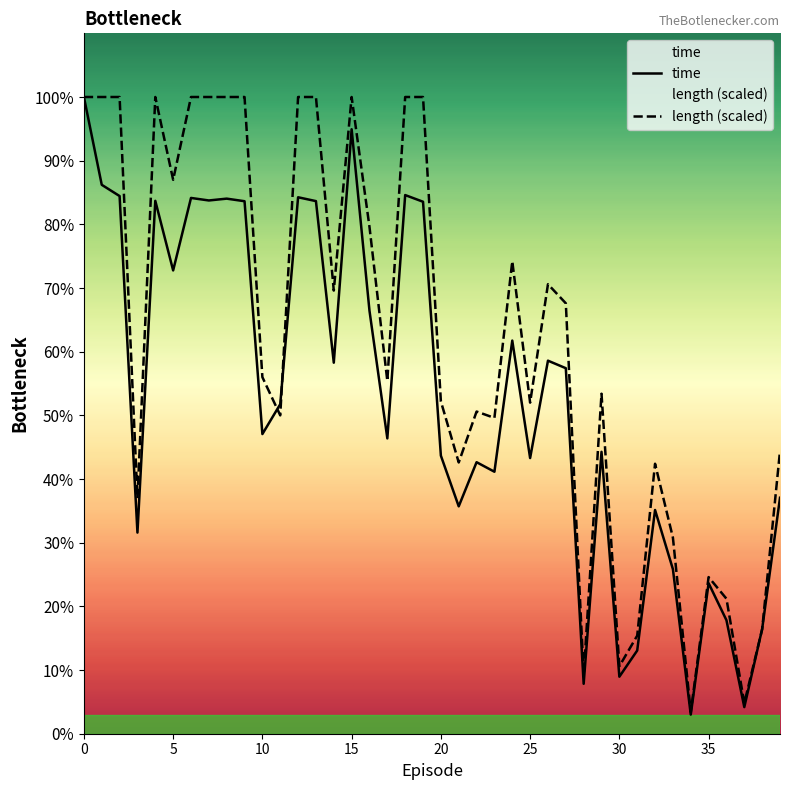

How many series are shown in this chart?

2